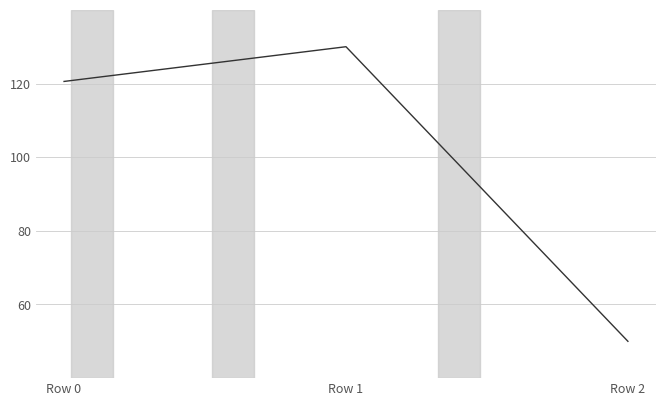

Reading right to left, list all the values displayed in this chart.

50.0	130.0	120.6